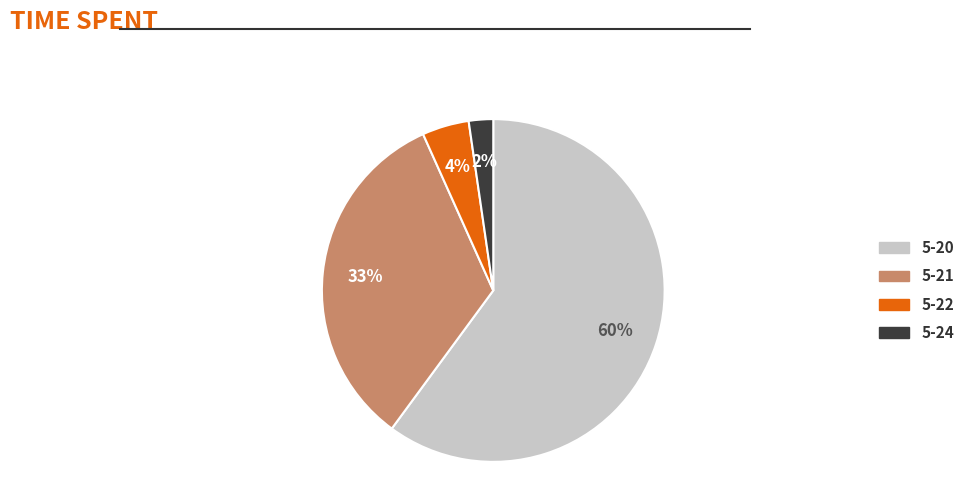

Does any single category account for the majority?

Yes